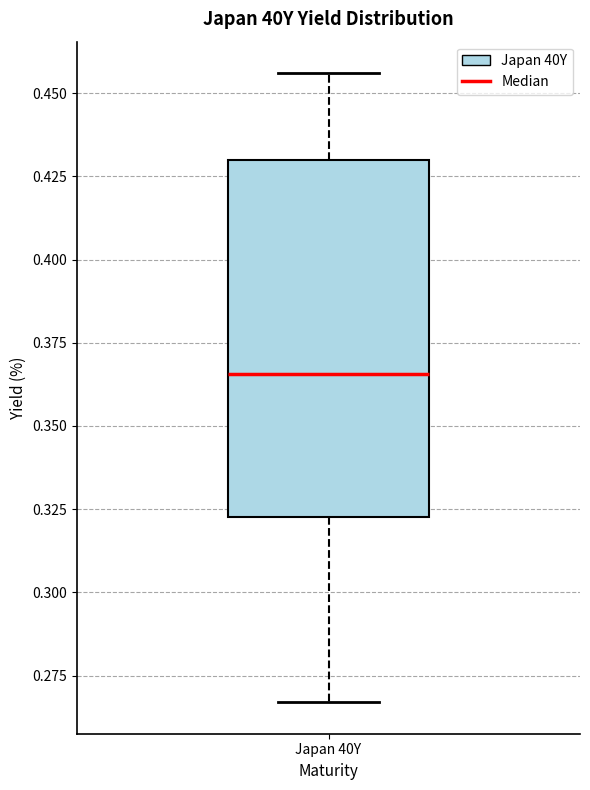

Transcribe this box plot: give where the median line is, the range the box spans, and where the two whiskers end, as read against the y-axis. The values are not printed on the chart, so give them approximately, as read against the axis.

median 0.365, box 0.325 to 0.430, whiskers 0.265 to 0.455